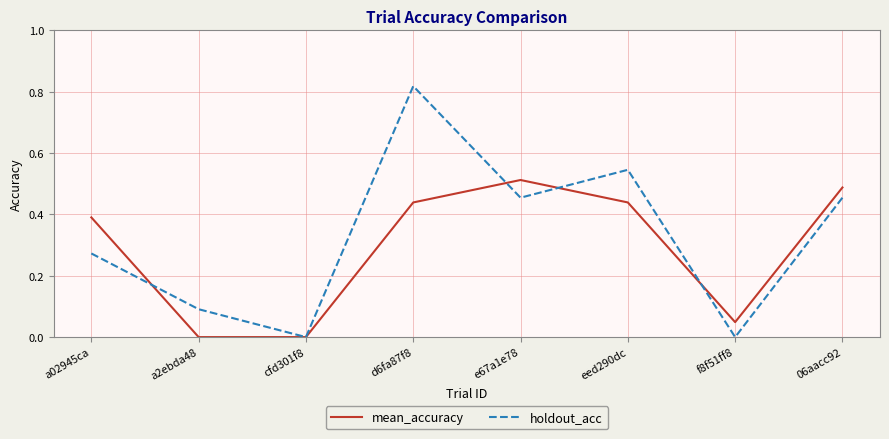

True or false: mean_accuracy has a value of 0.9 at e67a1e78.

False